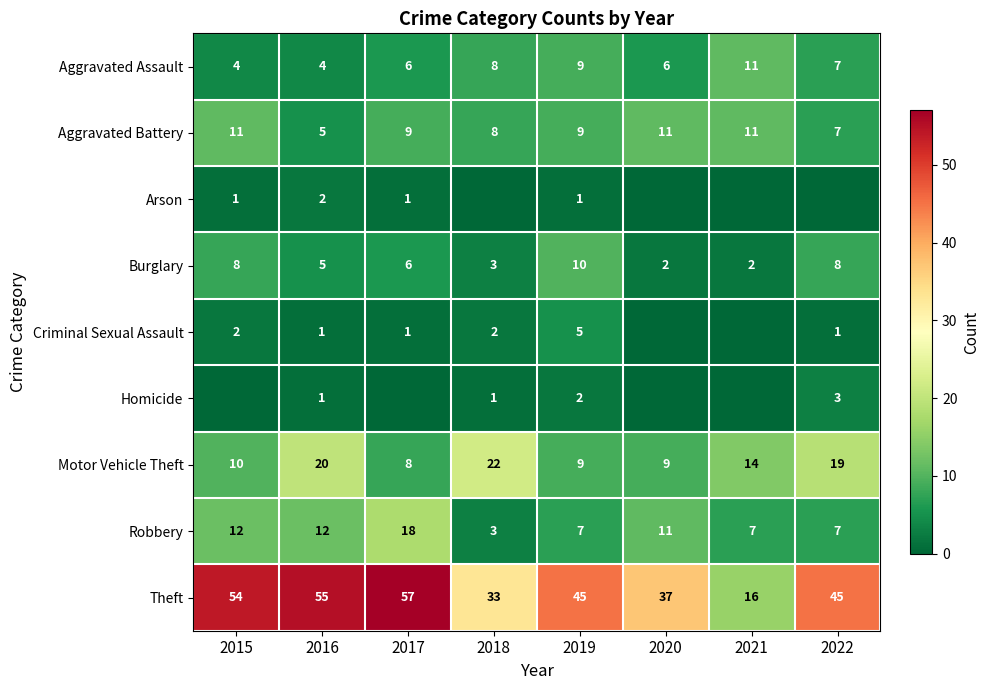

True or false: Motor Vehicle Theft has a value of 13 at 2019.

False